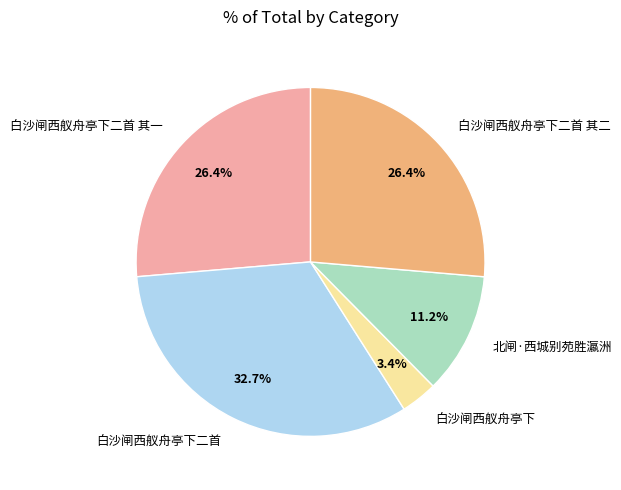

Does 北闸·西城别苑胜瀛洲 account for over 50% of the chart?

No